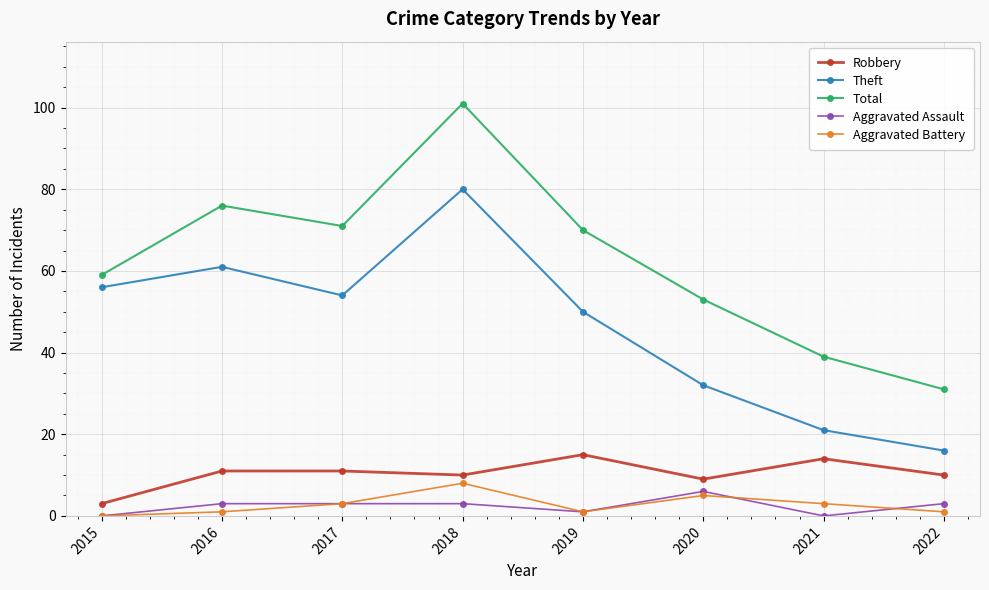

What is the value of the Theft point at the 3rd from the left?

54